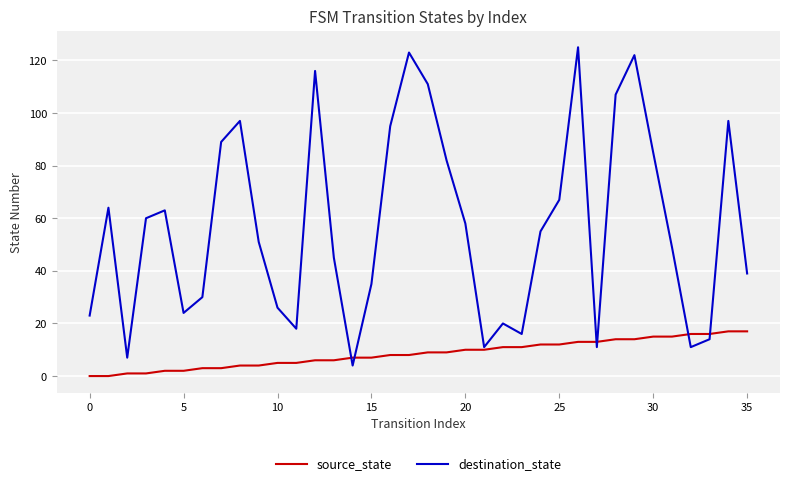

What is the sum of all destination_state values?

2050